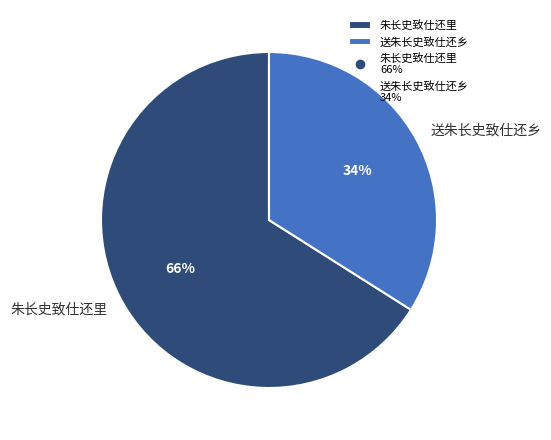

What percentage is the 送朱长史致仕还乡 slice, to the nearest percent?

34%